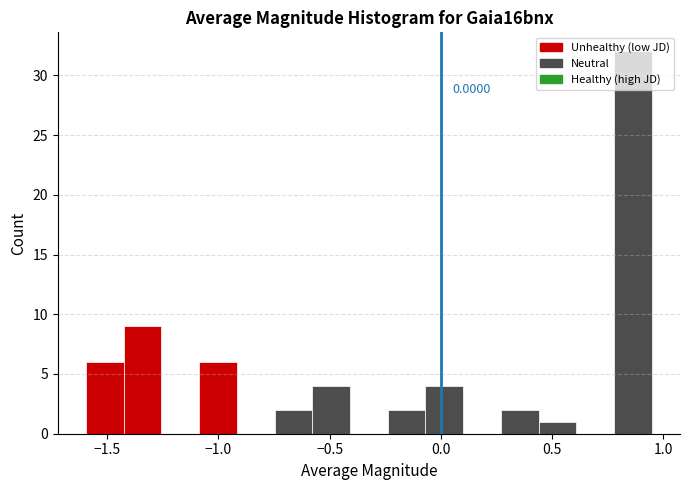

Around what value on the x-axis is the tallest bar? Give the approximate position of its centre, as read against the axis.

0.85